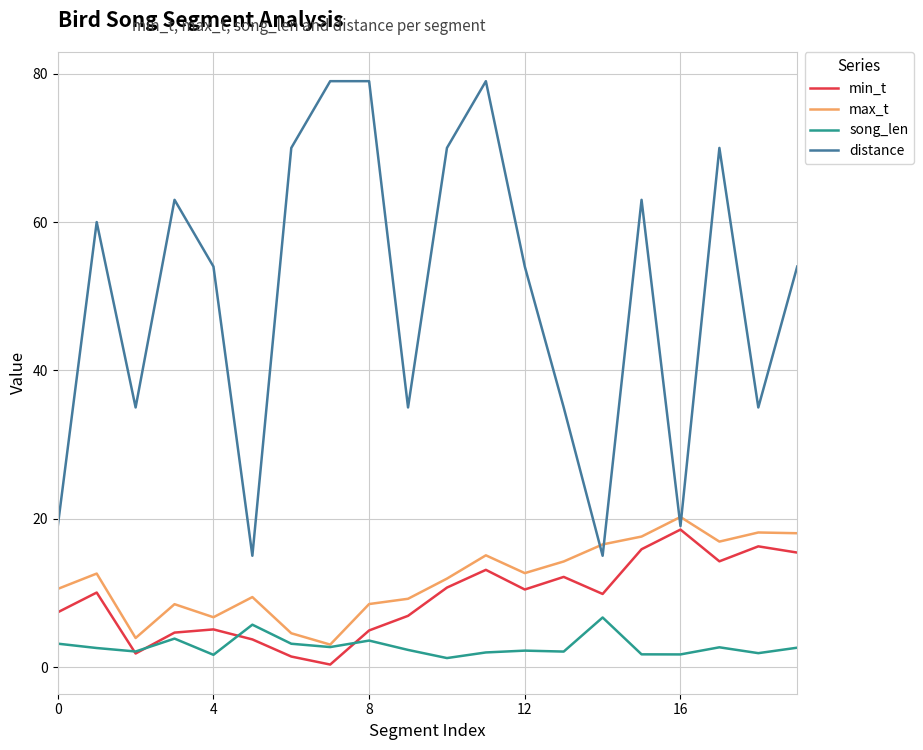

What is the greatest value displayed?

79.0